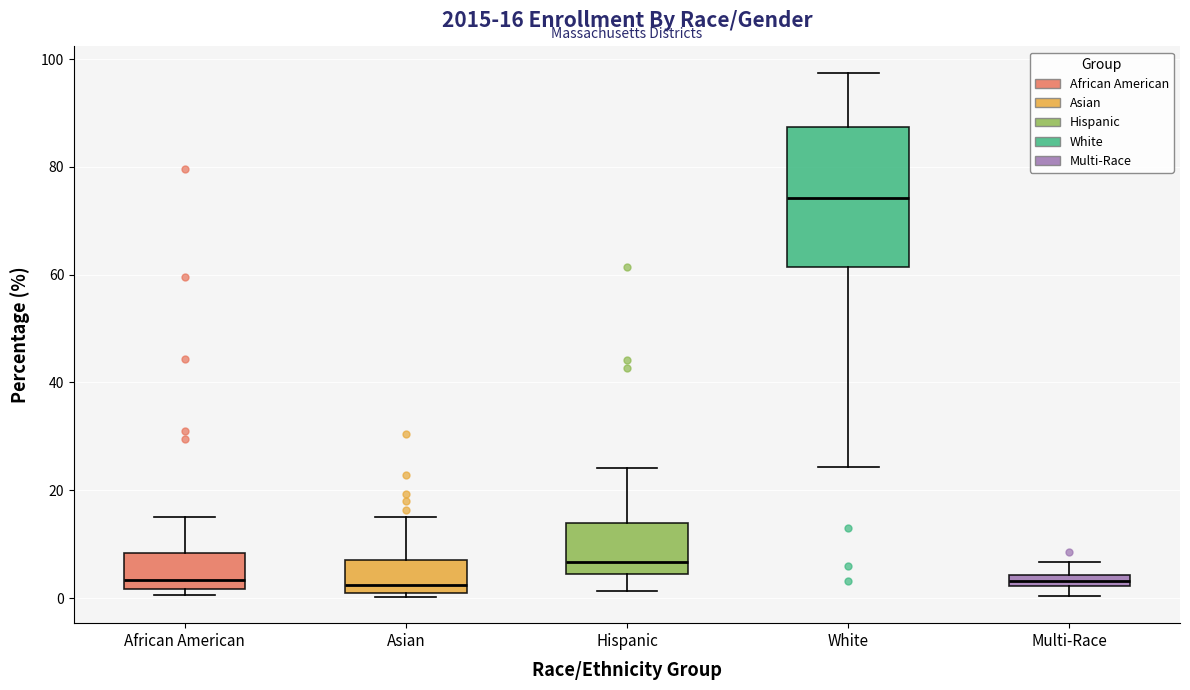

Which box has the highest median line?

White